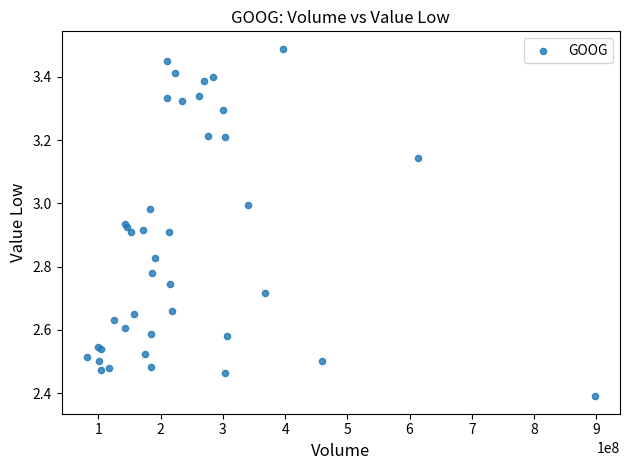

What Y value in the scatter plot is closest to 2?

2.4